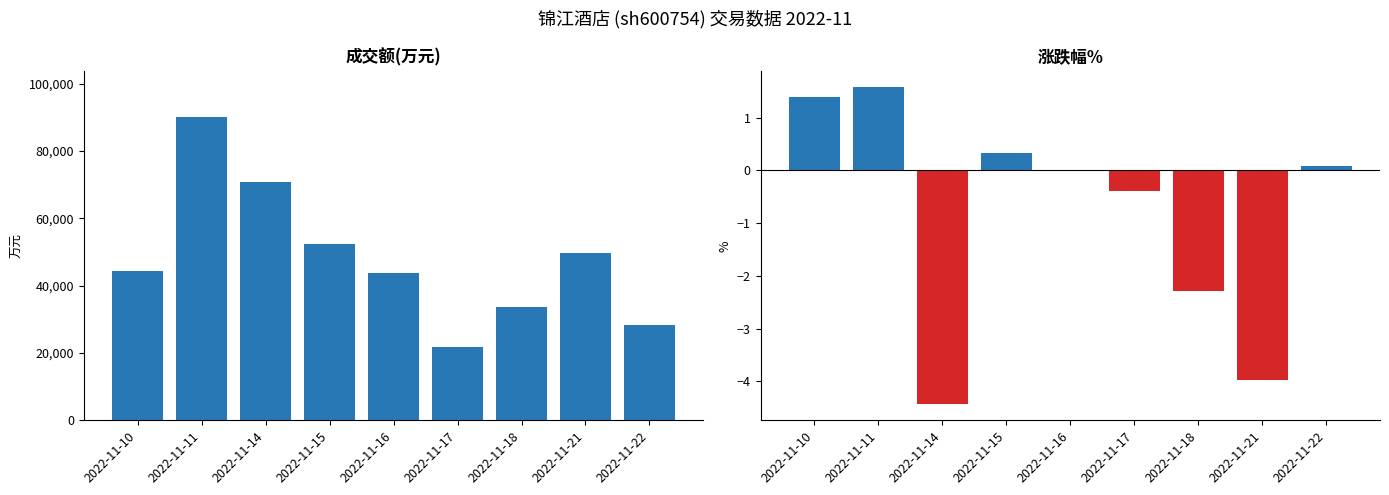

Is the value of 成交额(万元) at 2022-11-22 greater than the value of 涨跌幅% at 2022-11-16?

Yes